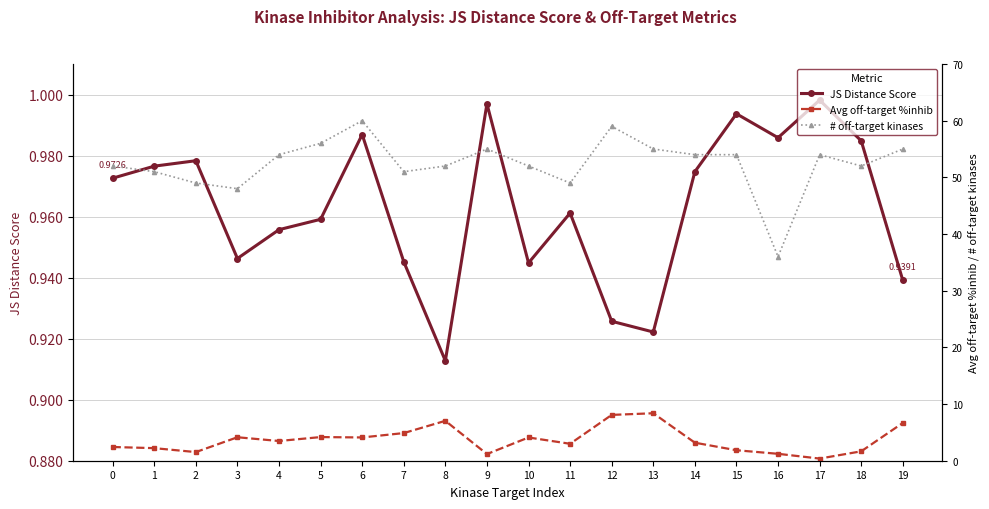

What are all the series names shown in the legend?

JS Distance Score, Avg off-target %inhib, # off-target kinases